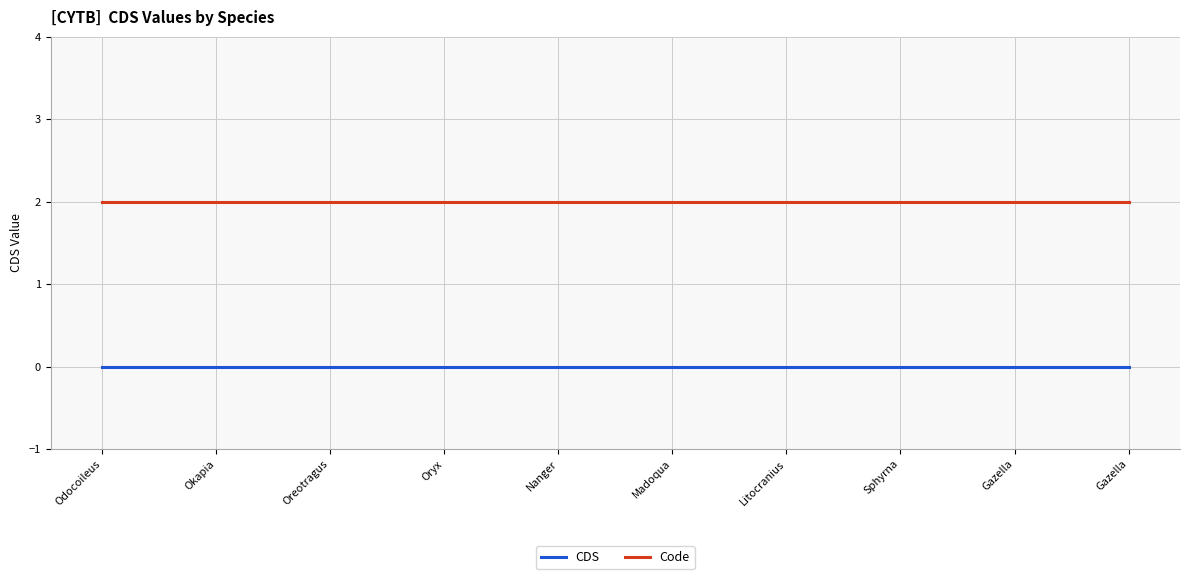

Reading left to right, extract all data points from this chart.

CDS: Odocoileus=0	Okapia=0	Oreotragus=0	Oryx=0	Nanger=0	Madoqua=0	Litocranius=0	Sphyrna=0	Gazella=0	Gazella=0
Code: Odocoileus=2	Okapia=2	Oreotragus=2	Oryx=2	Nanger=2	Madoqua=2	Litocranius=2	Sphyrna=2	Gazella=2	Gazella=2